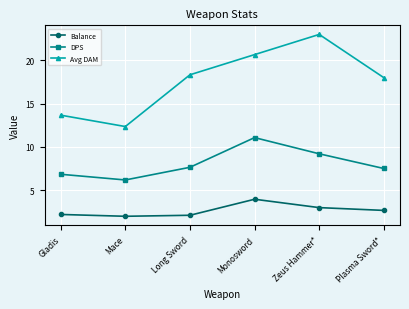

What value does the Avg DAM series have at Long Sword?

18.3